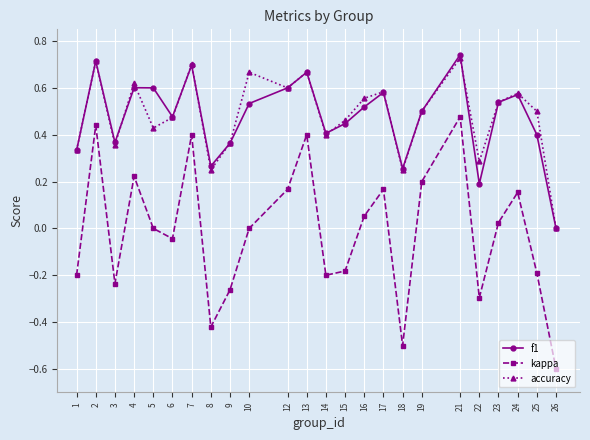

The value of kappa at 12 is 0.2. True or false?

True